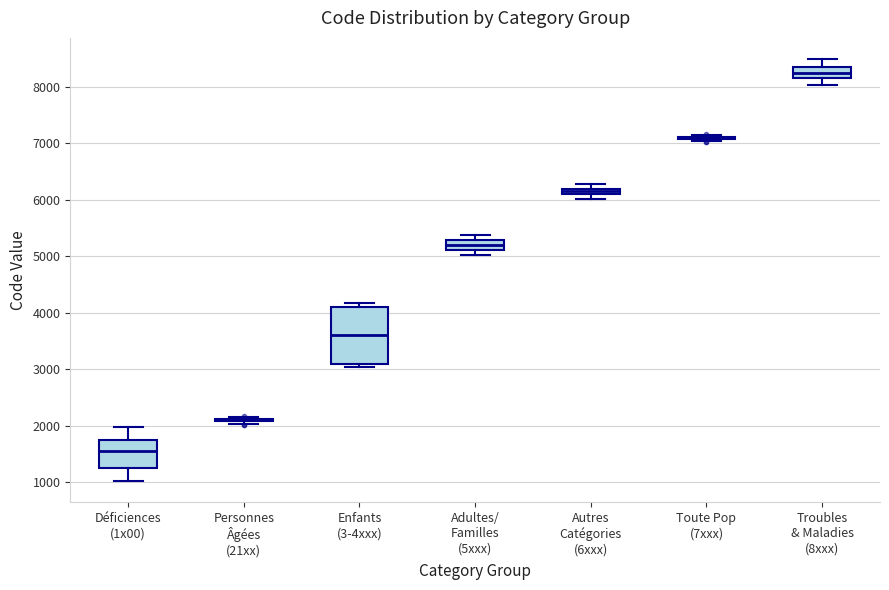

Where is the lower edge of the box for Autres Catégories (6xxx) on the y-axis? The values are not printed on the chart, so give them approximately, as read against the axis.

6100